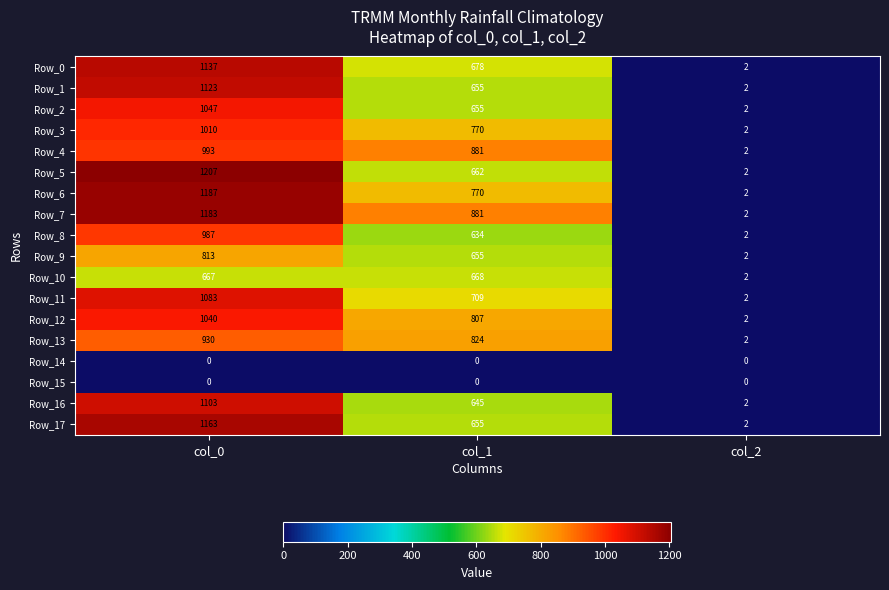

The Row_16 series shows 645 at col_1. True or false?

True